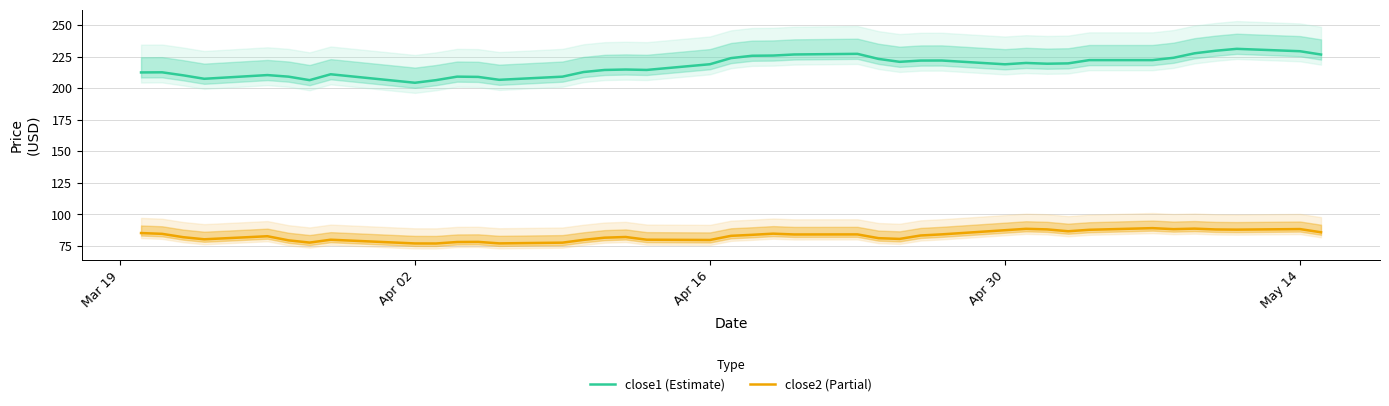

What is the difference between the maximum and second lowest values in the close1 (Estimate) series?

24.8